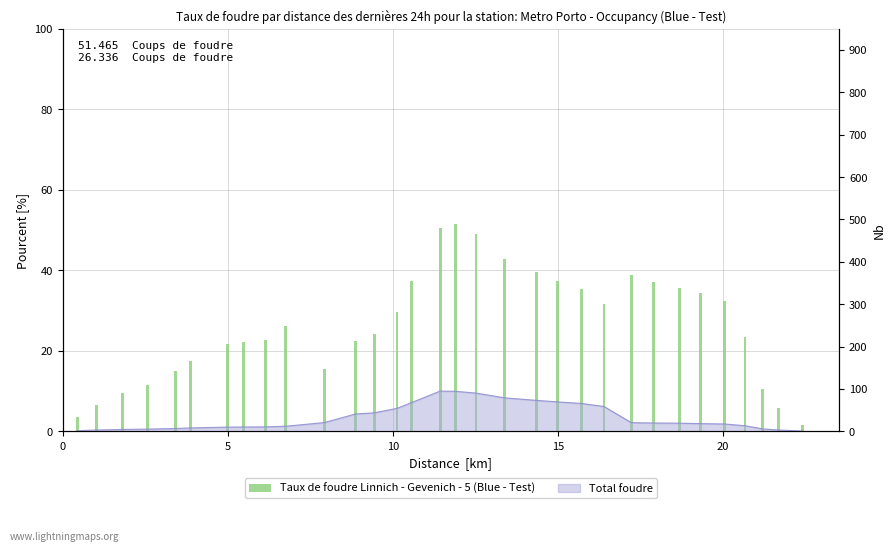

Are the bars horizontal?

No